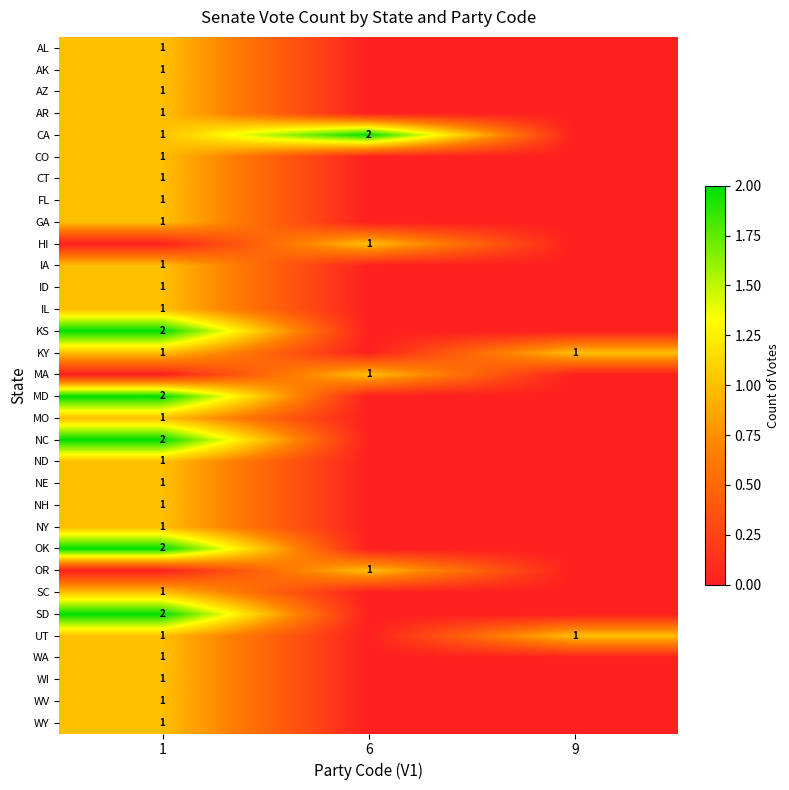

The MA series shows 1 at 6. True or false?

True